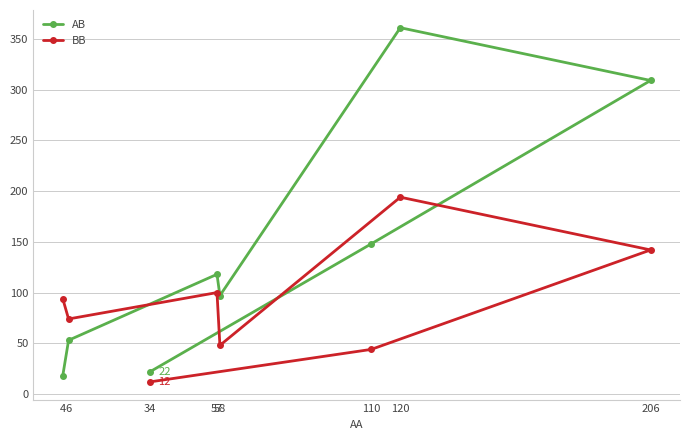

Rank the series by their maximum value, from lowest to highest.

BB, AB